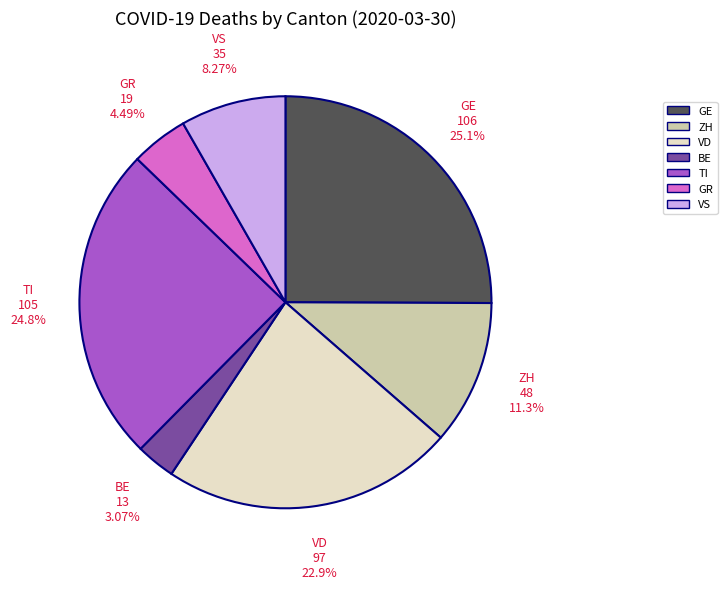

What is the ratio of the value at VS to the value at VD?

0.4